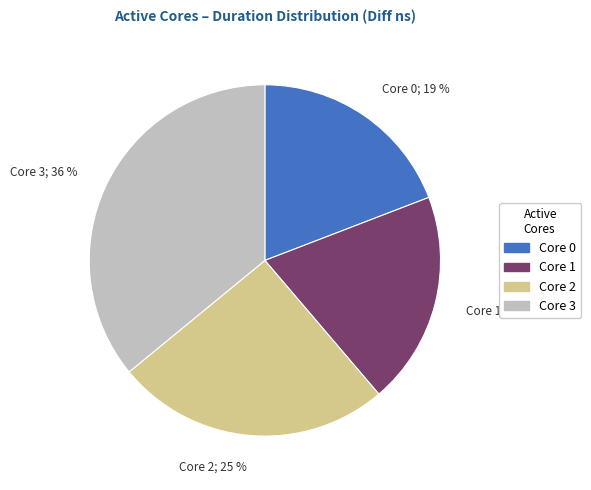

To the nearest percent, what is the difference between the largest and smallest slice percentages?

17%